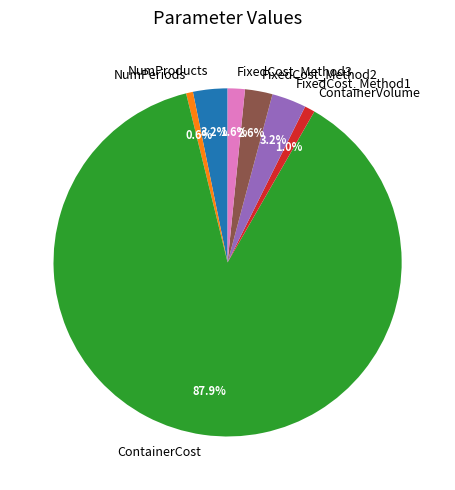

Do FixedCost_Method3 and NumProducts together represent more than half of the pie?

No